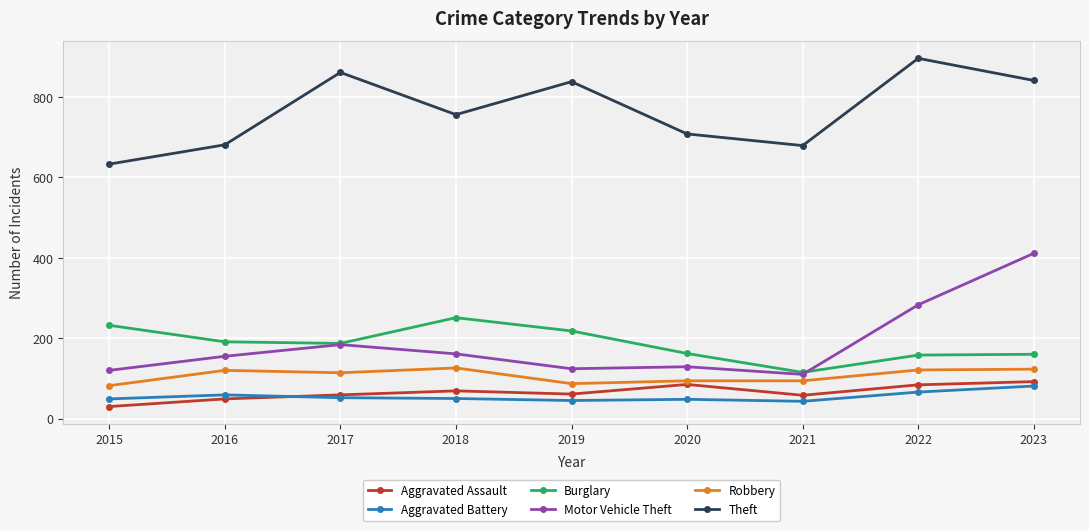

What value does the Robbery series have at 2020?

94